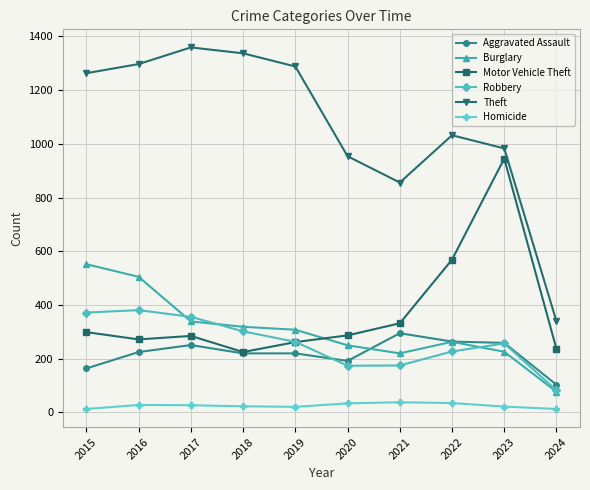

What is the total value across all series at 2021?

1916